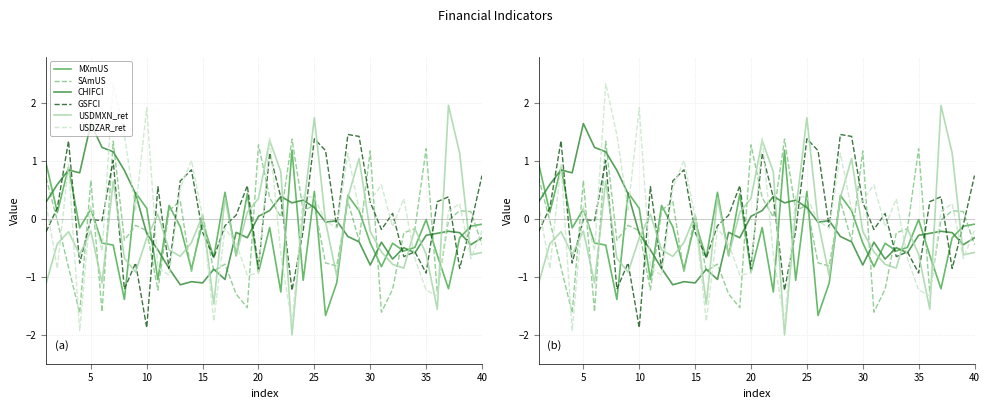

At which category is the sum across all series the highest?

30